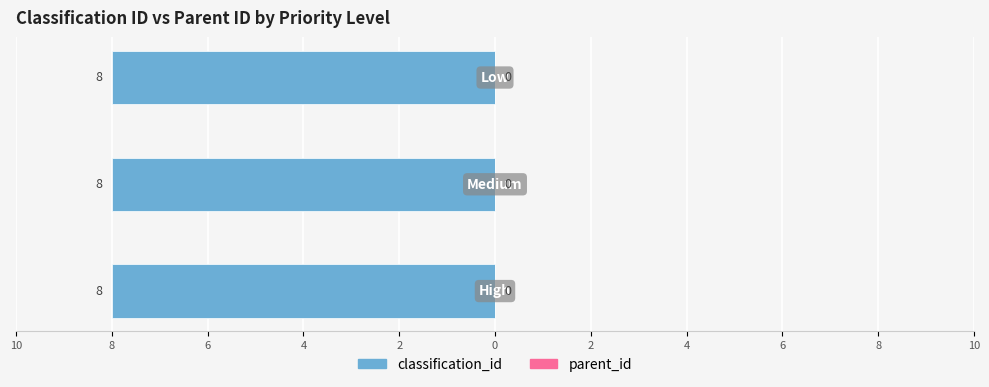

Rank the series at Medium from lowest to highest value.

parent_id, classification_id